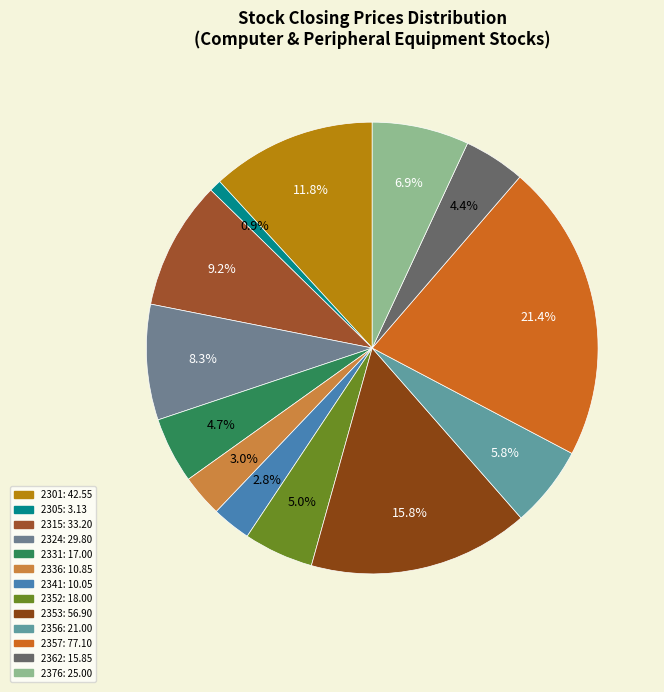

What is the total percentage of 2356 and 2305?

6.7%